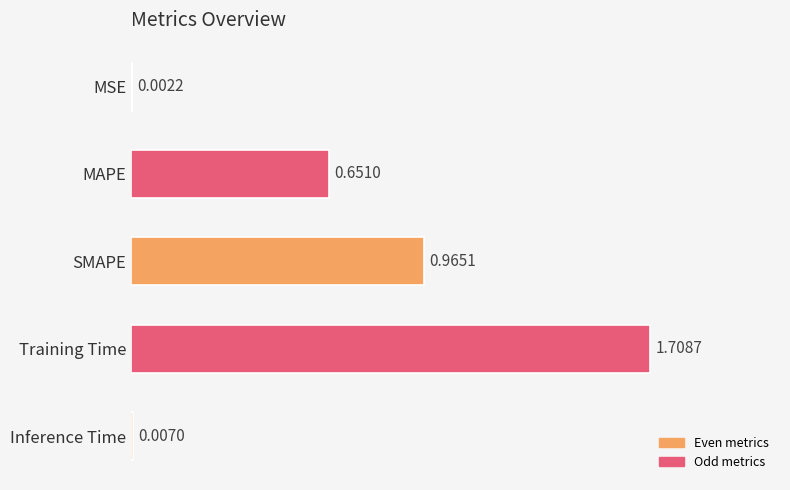

What is the sum of the values at MAPE and SMAPE?

1.6